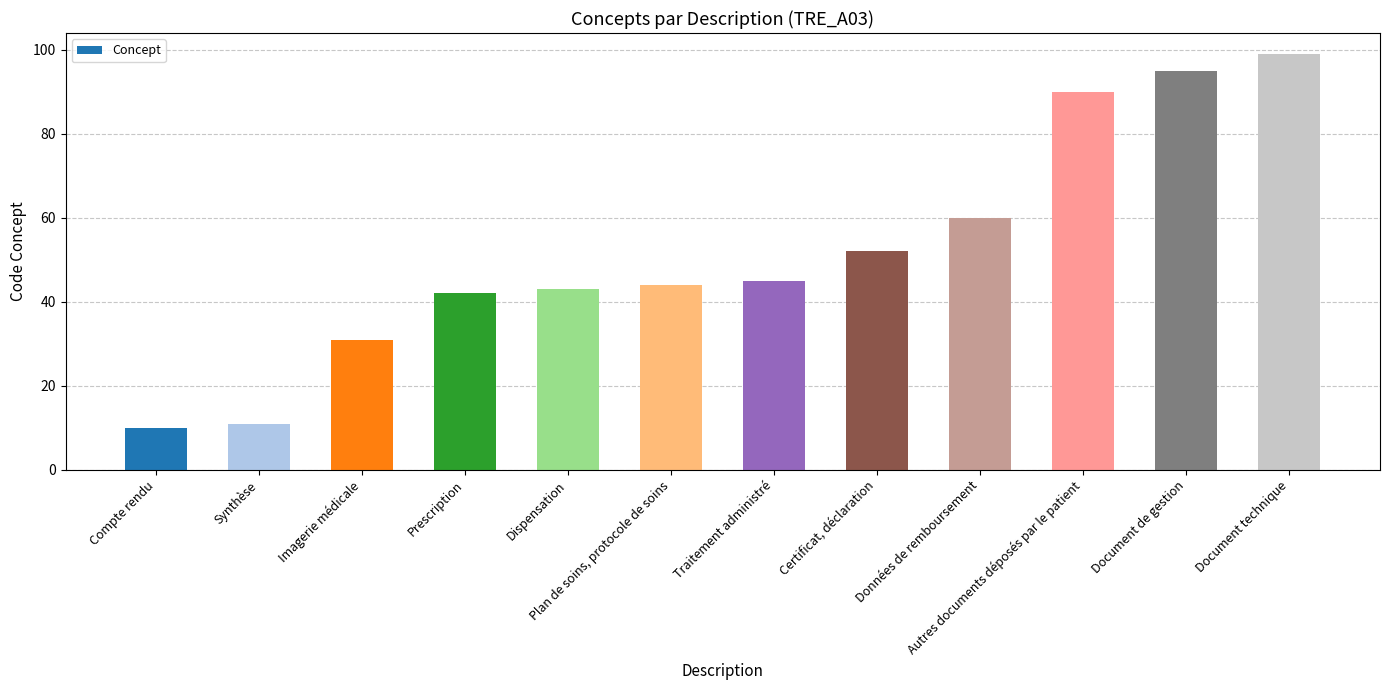

How many categories are shown in the chart?

12